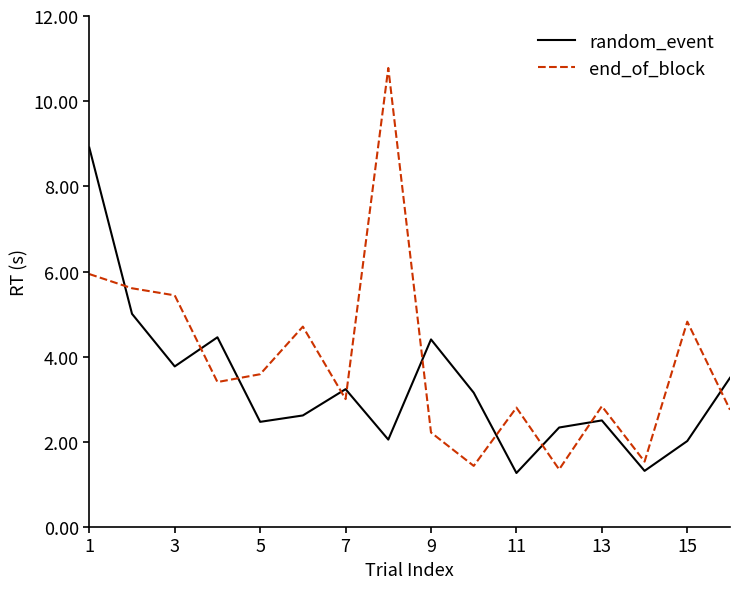

After their last crossing, which series has the higher values: end_of_block or random_event?

random_event